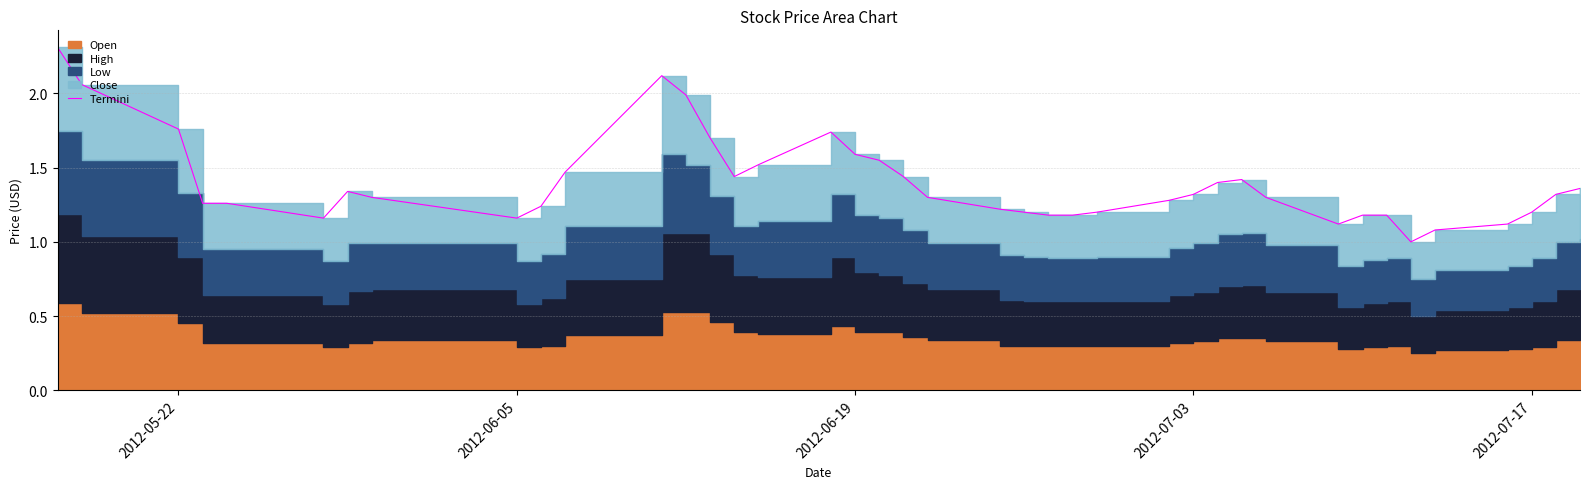

How many lines are shown in the chart?

1